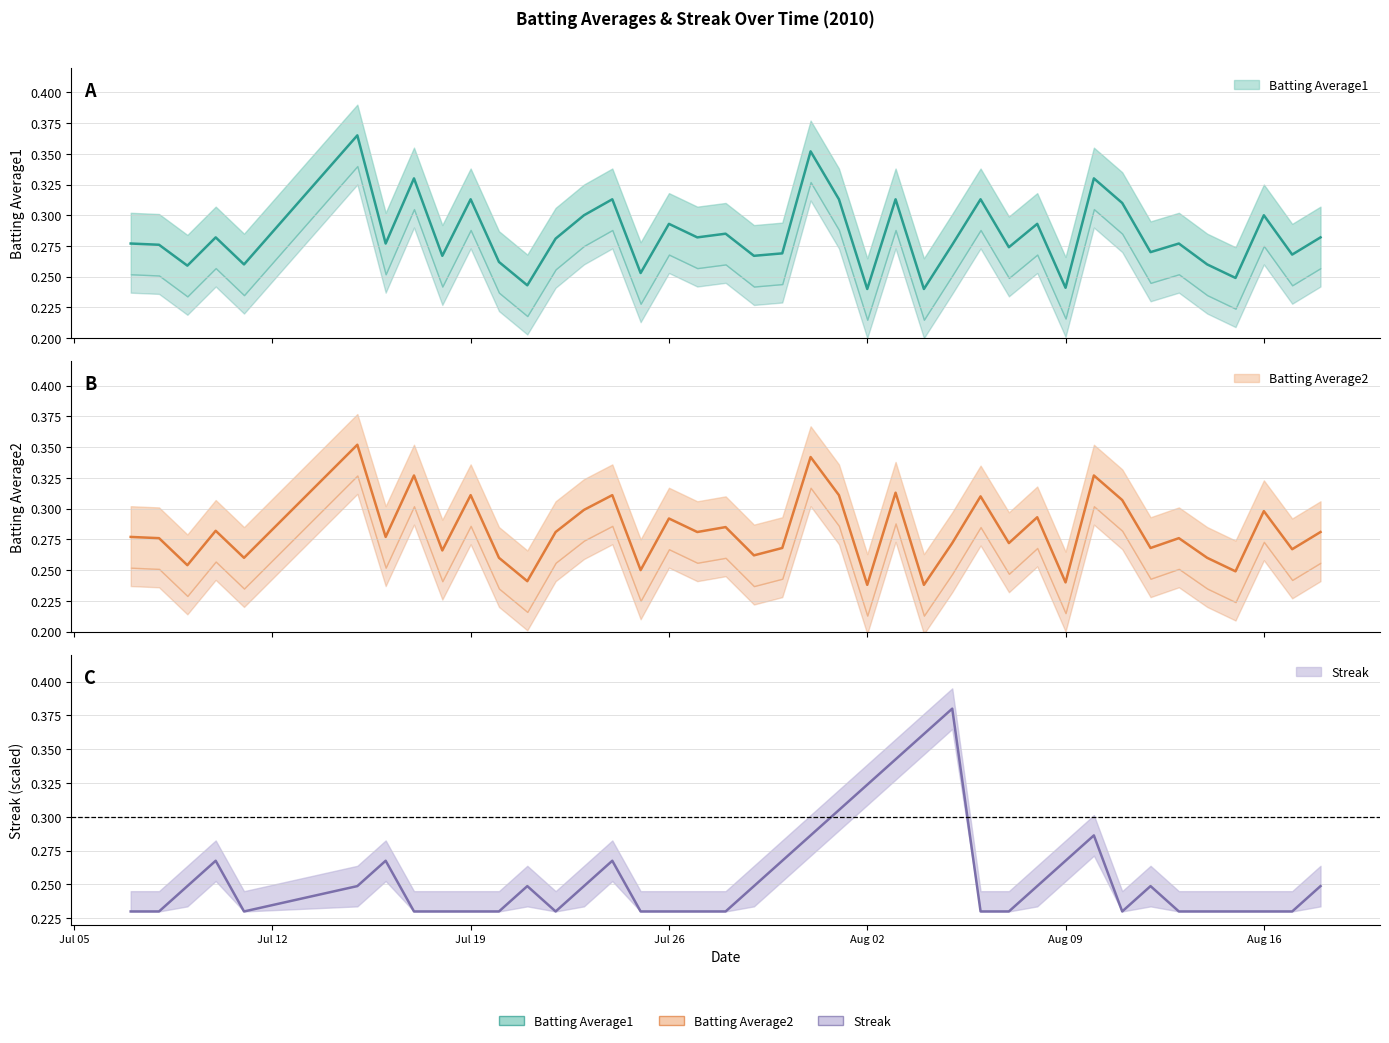

What is the average value of the Batting Average2 series?

0.3